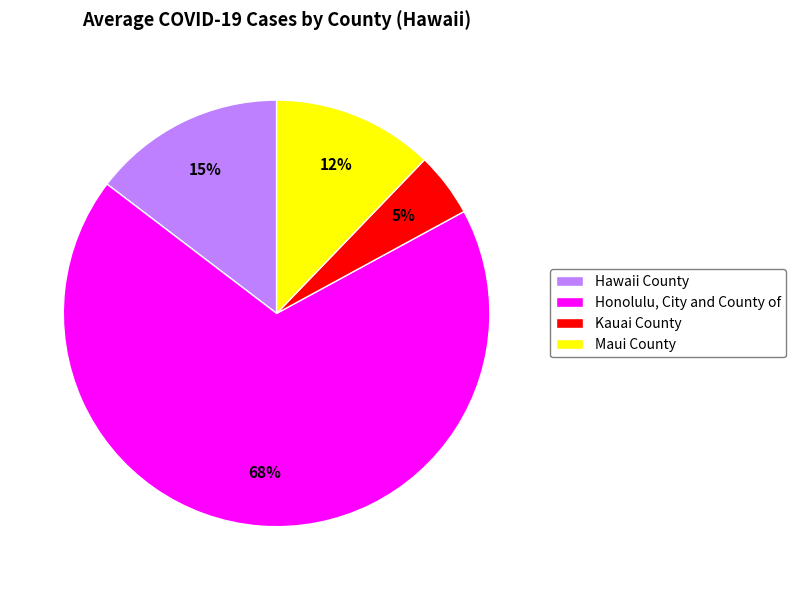

To the nearest percent, what portion does Maui County represent?

12%